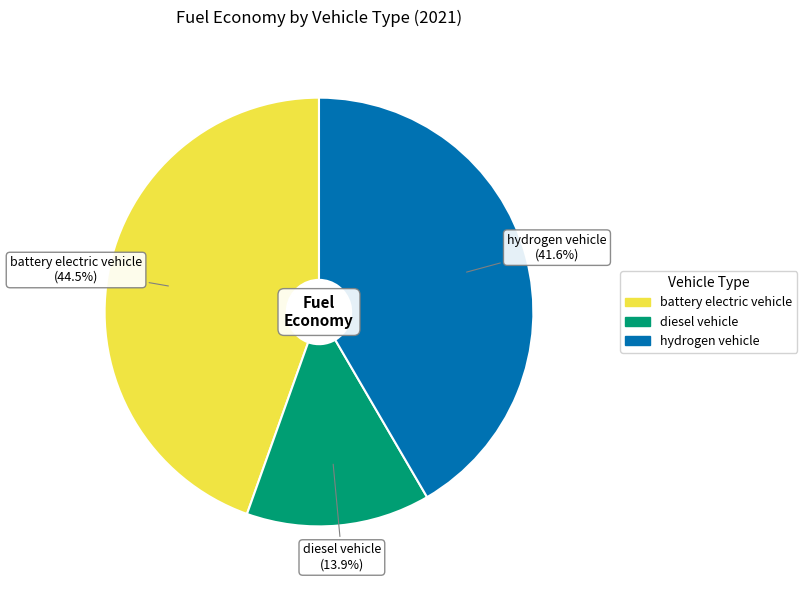

How much of the chart is everything except hydrogen vehicle?

58.4%